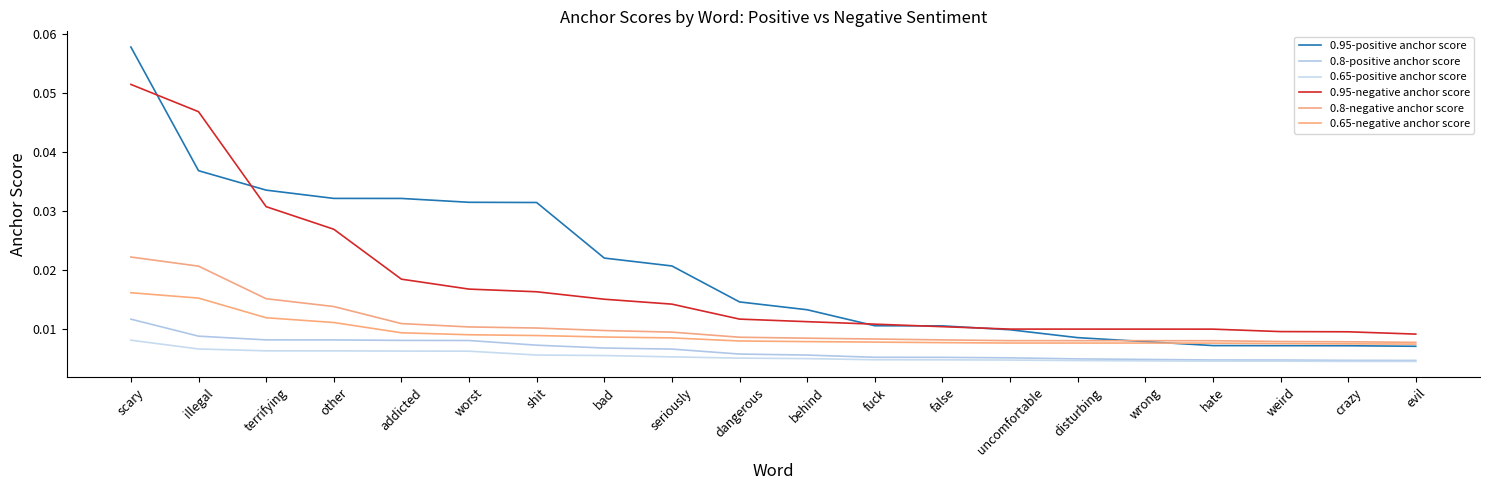

How many lines are shown in the chart?

6